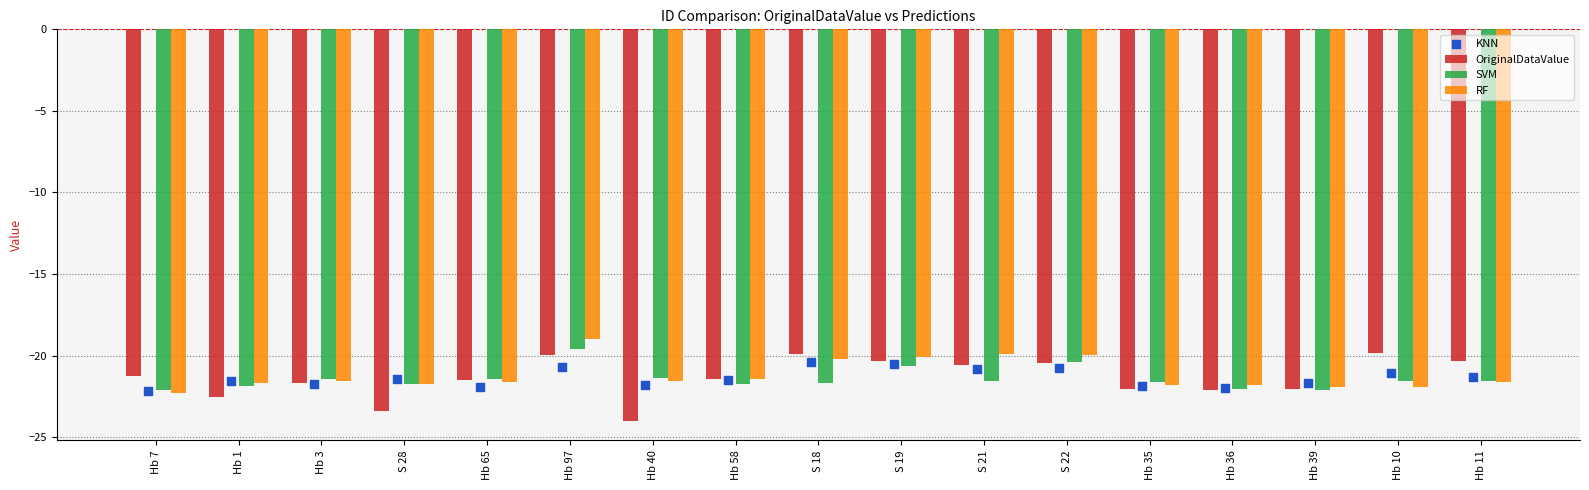

Which series has the largest Y range (max minus min)?

OriginalDataValue